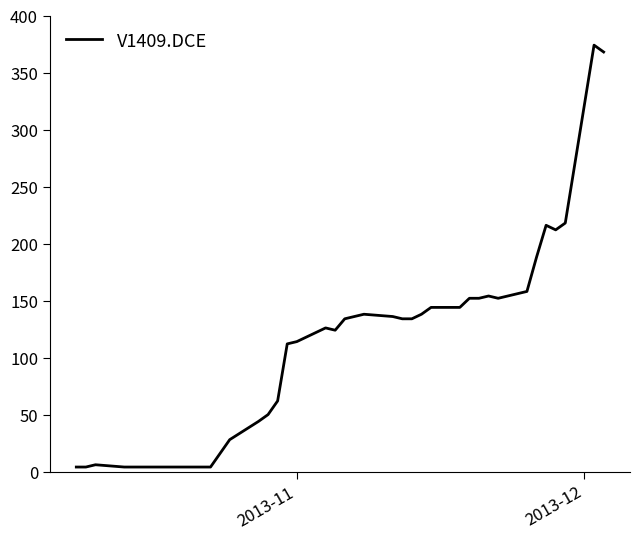

What is the greatest value displayed?

374